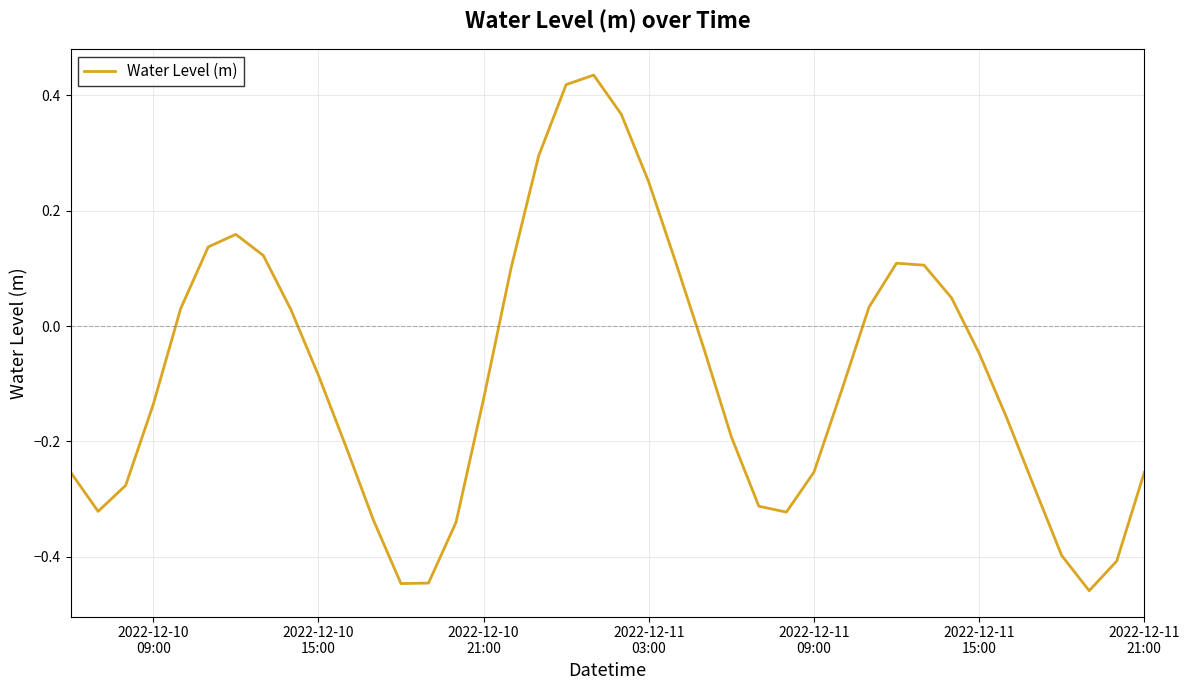

How many values exceed 0?

16